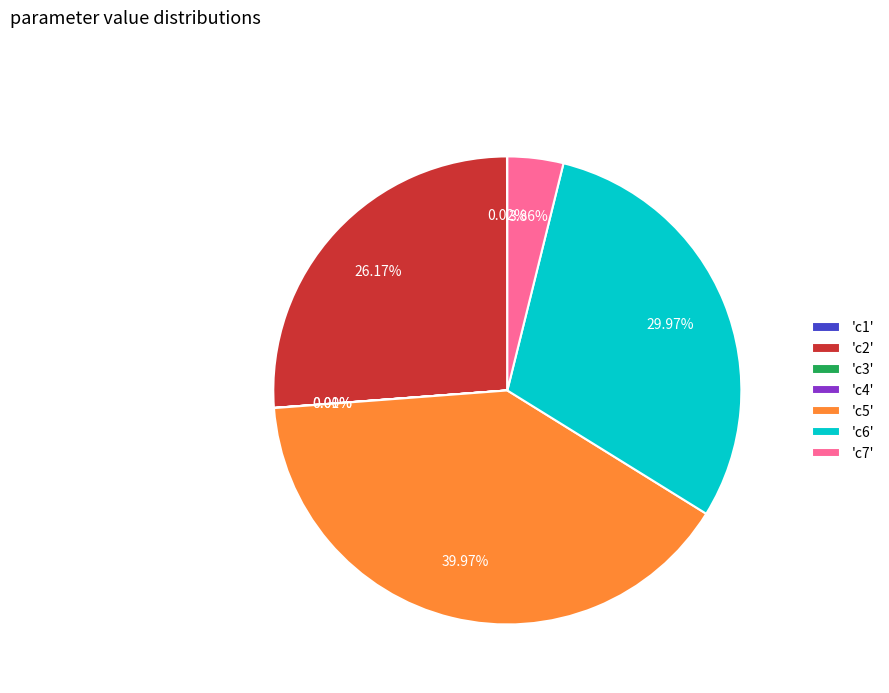

Does any single category account for the majority?

No